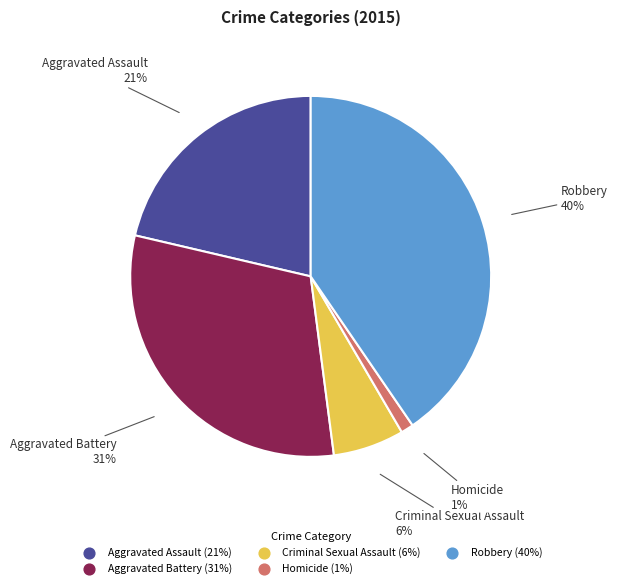

Count the number of slices in the pie.

5